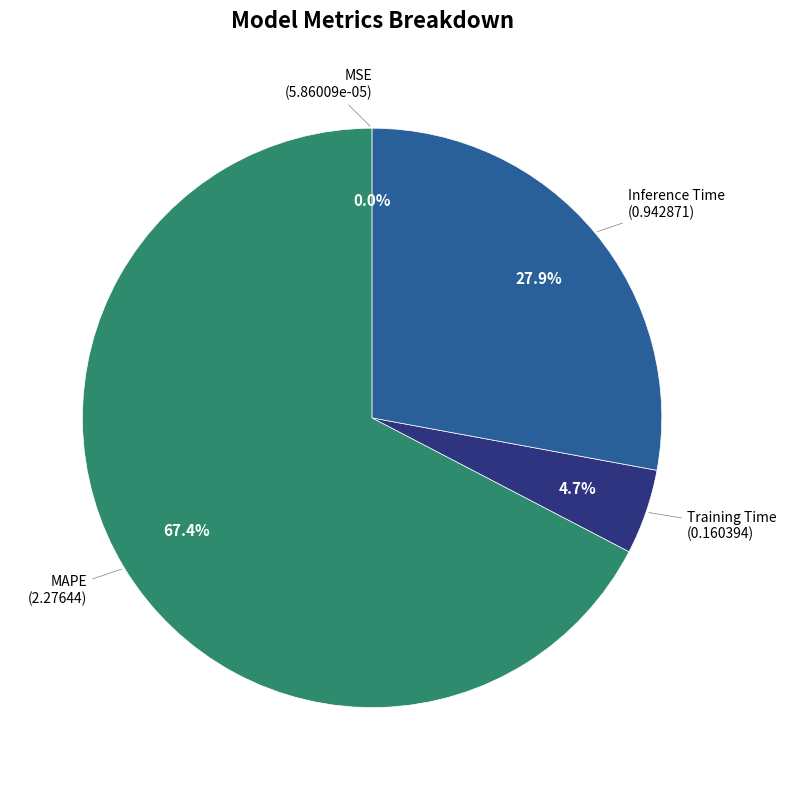

Is there a majority slice in this chart?

Yes